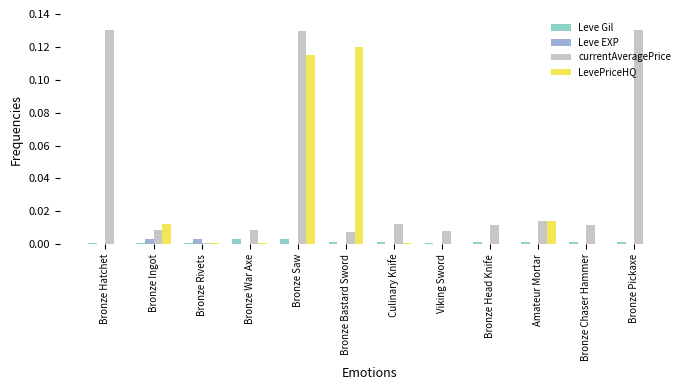

Which series has the largest total across all categories?

currentAveragePrice